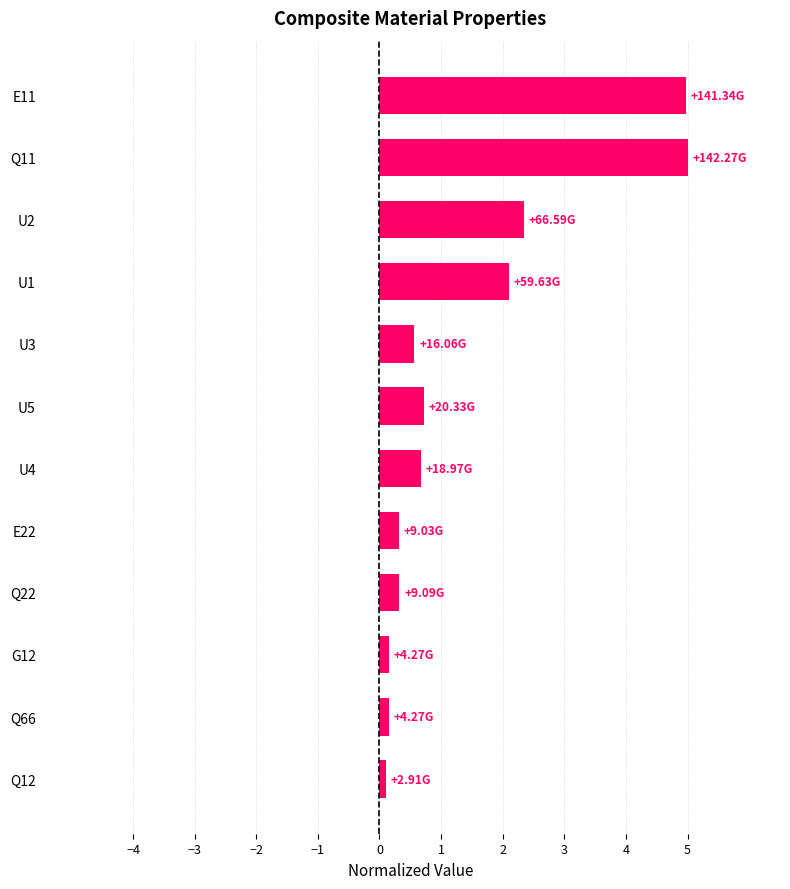

What is the difference between the maximum and minimum values?

4.9